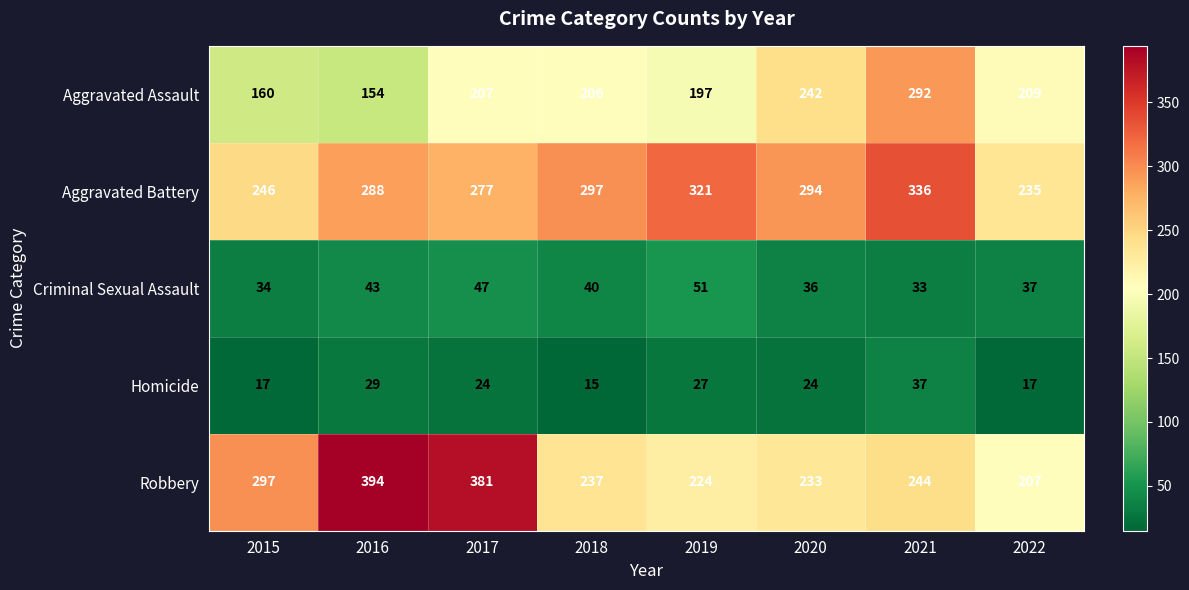

Which category has the highest value across all series?

2016